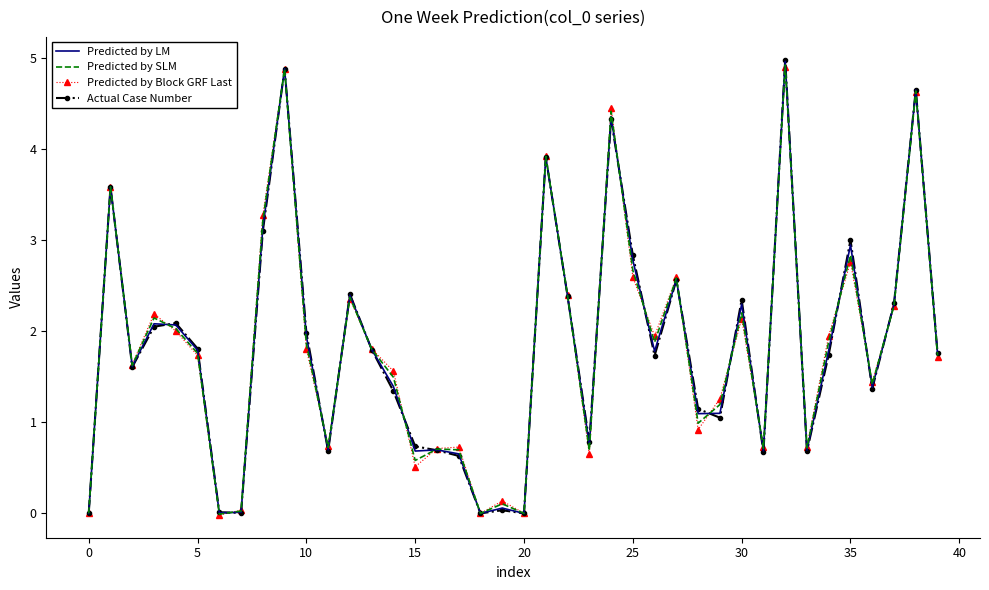

List the series in order of their overall mean, highest first.

Actual Case Number, Predicted by LM, Predicted by SLM, Predicted by Block GRF Last